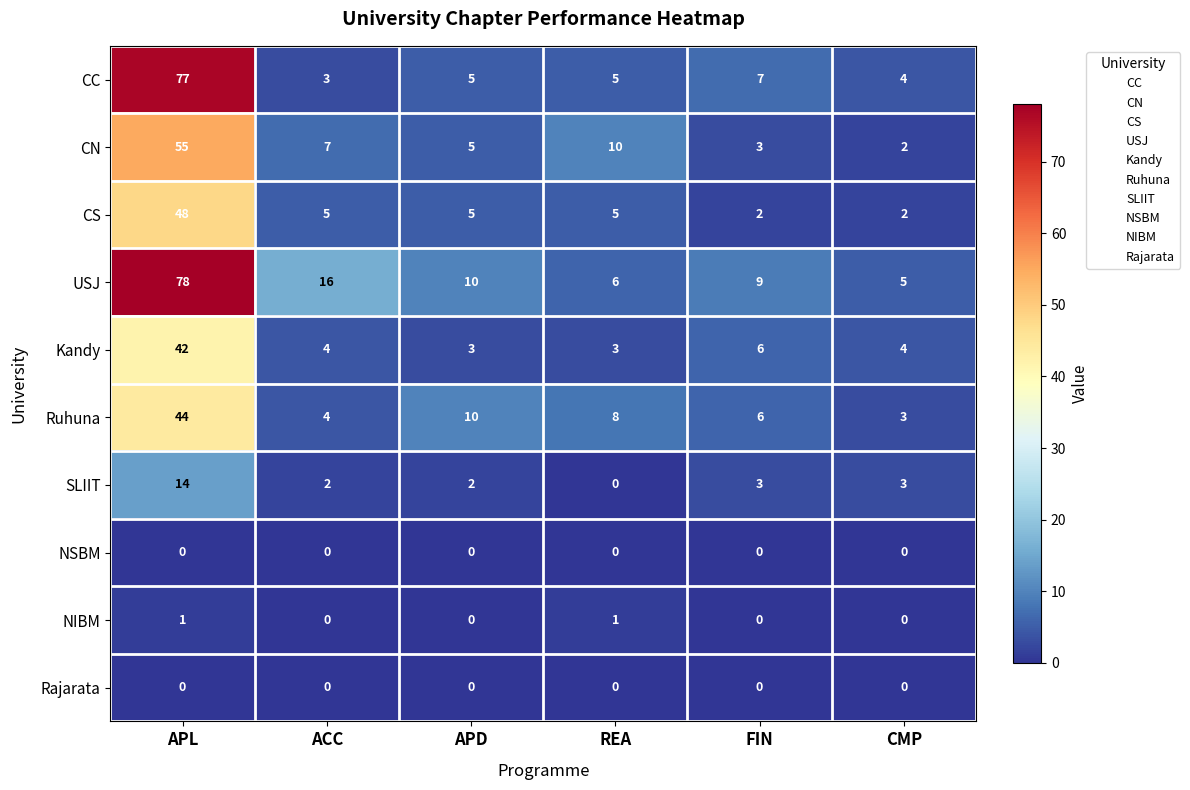

At which category is the sum across all series the highest?

APL